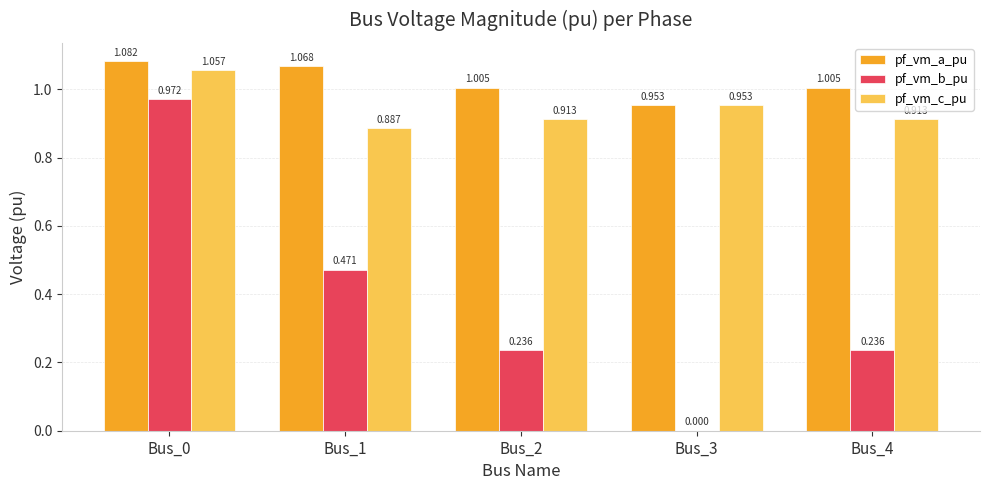

Are the bars grouped side by side (vs. stacked)?

Yes